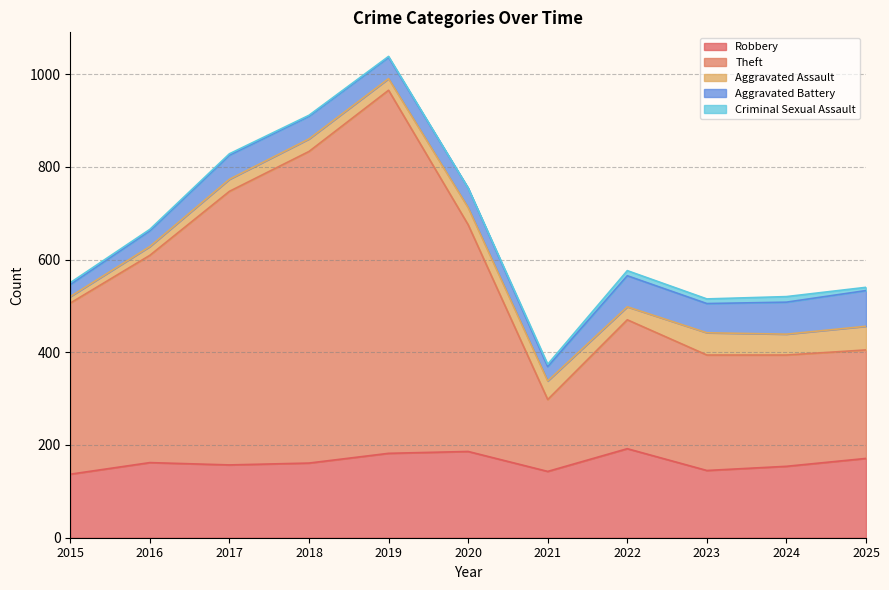

Where is the first local maximum for Theft?

2019